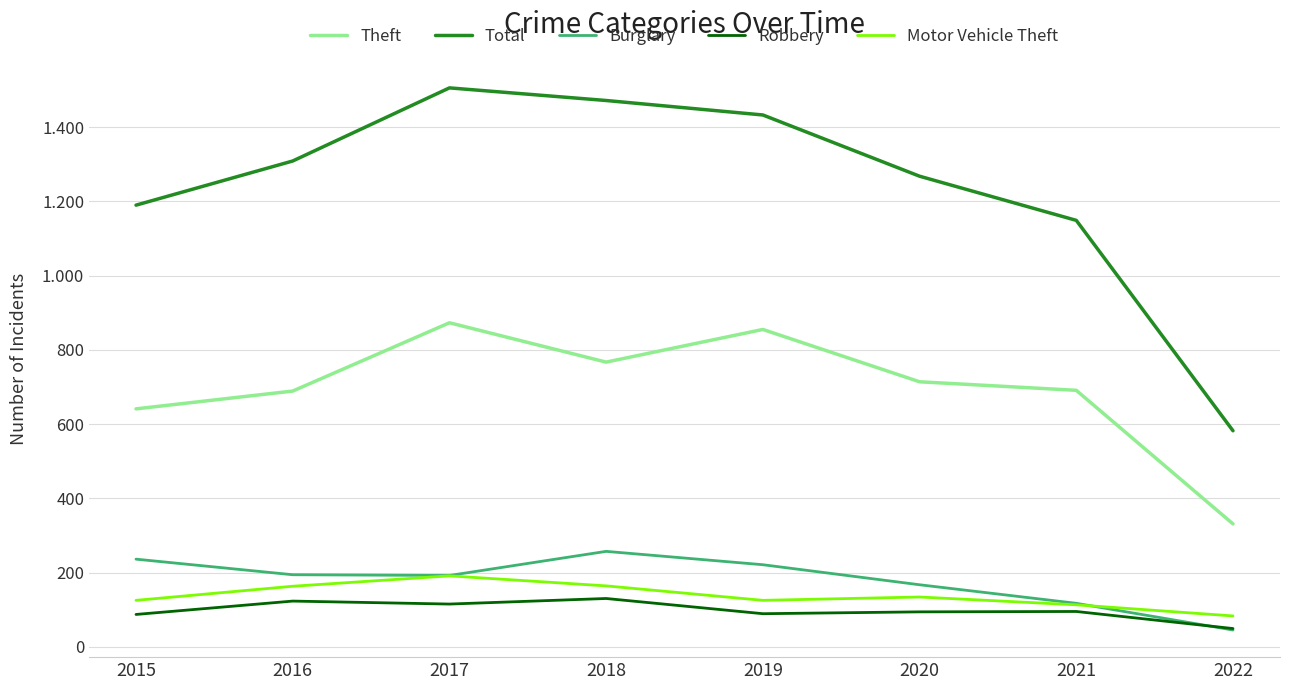

Is this an area chart (filled region under the line)?

No